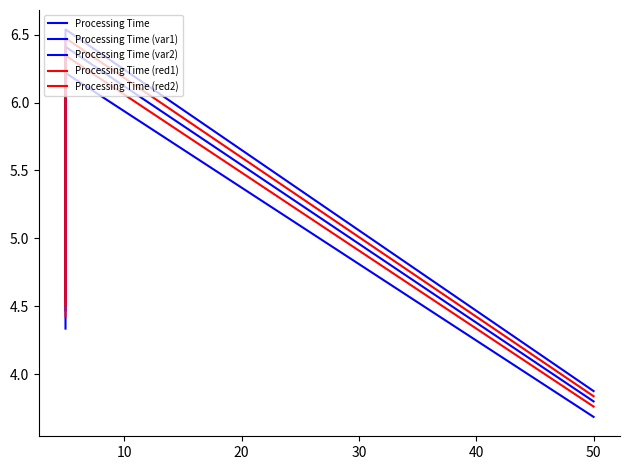

Reading left to right, list all the values displayed in this chart.

Processing Time: 4.5	6.4	3.8
Processing Time (var1): 4.6	6.5	3.9
Processing Time (var2): 4.3	6.2	3.7
Processing Time (red1): 4.5	6.5	3.8
Processing Time (red2): 4.4	6.3	3.8